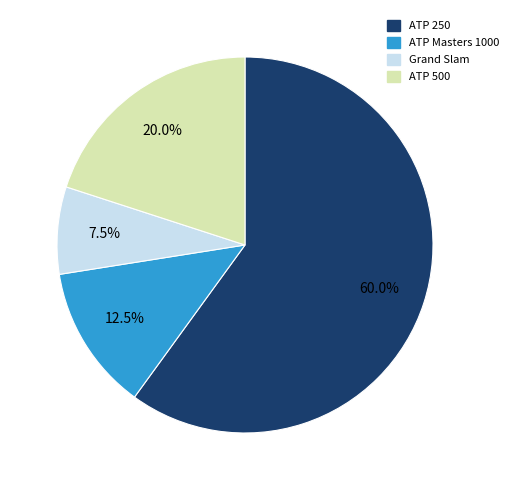

To the nearest percent, what is the average slice percentage?

25%